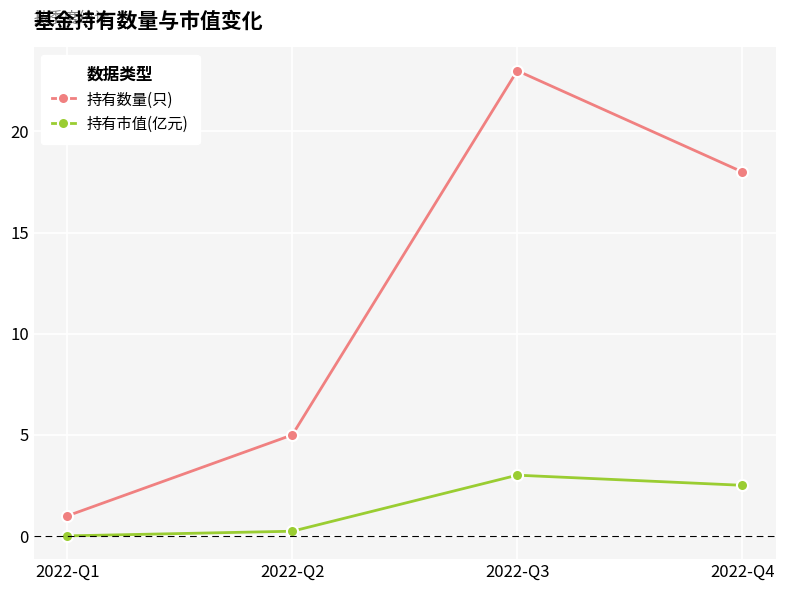

At which category does 持有数量(只) reach its first local peak?

2022-Q3